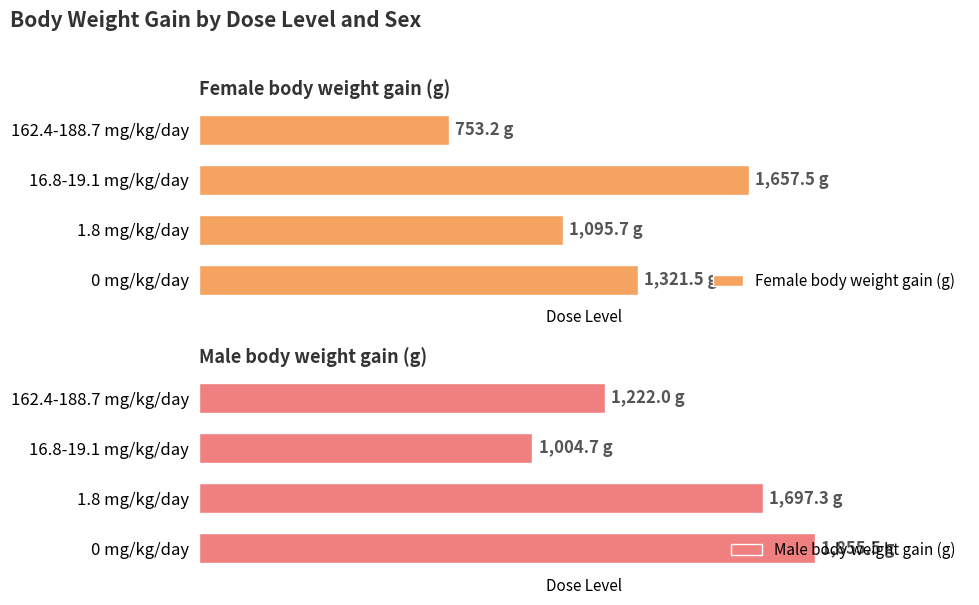

List the series in order of their overall mean, highest first.

Male body weight gain (g), Female body weight gain (g)